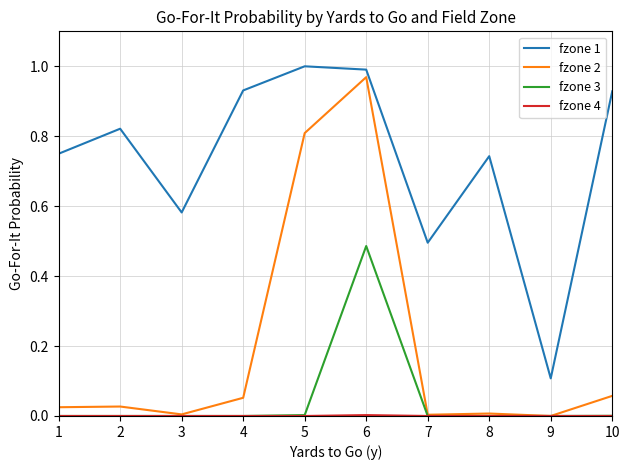

Which series has the largest total across all categories?

fzone 1